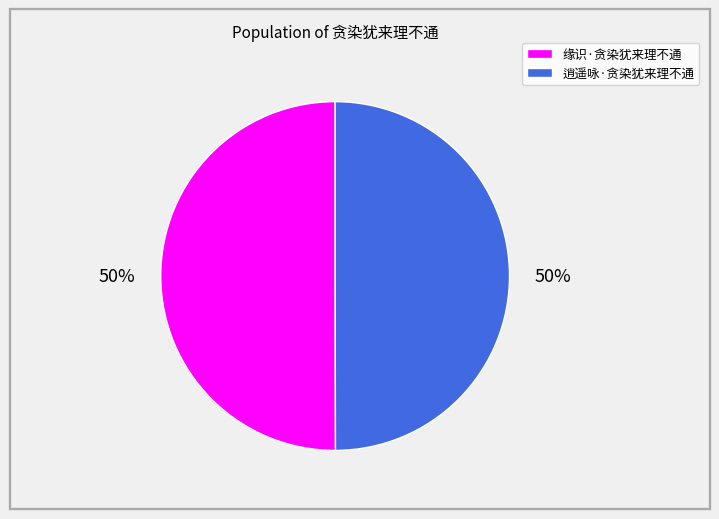

Approximately how many times larger is the value at 缘识·贪染犹来理不通 compared to 逍遥咏·贪染犹来理不通?

1.0